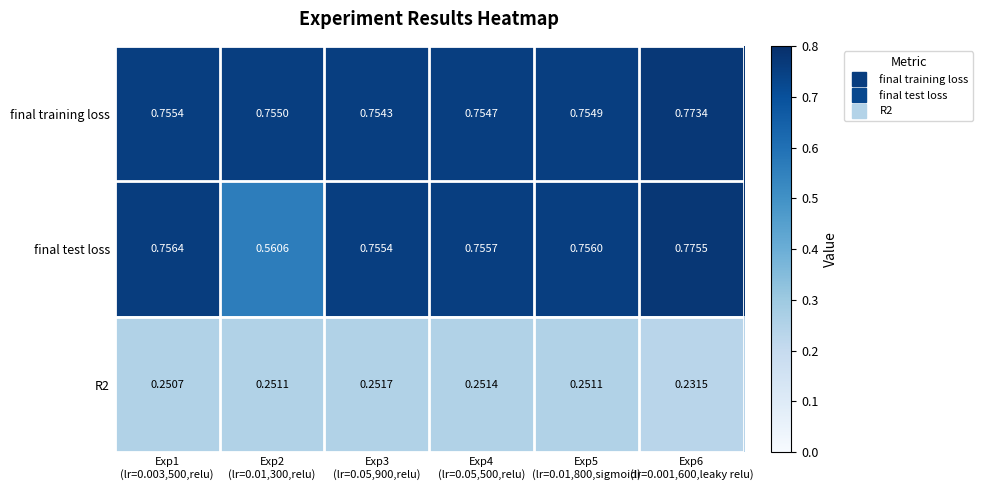

At which category does the chart reach its minimum across all series?

Exp6
(lr=0.001,600,leaky relu)